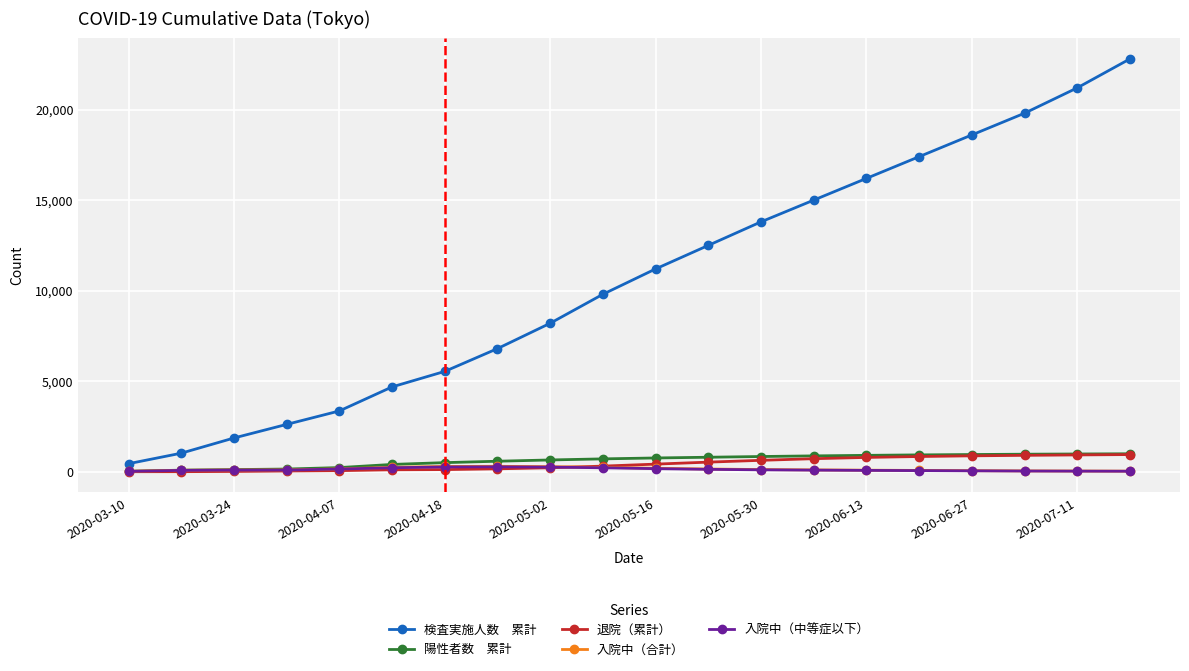

What is the greatest value displayed?

22800